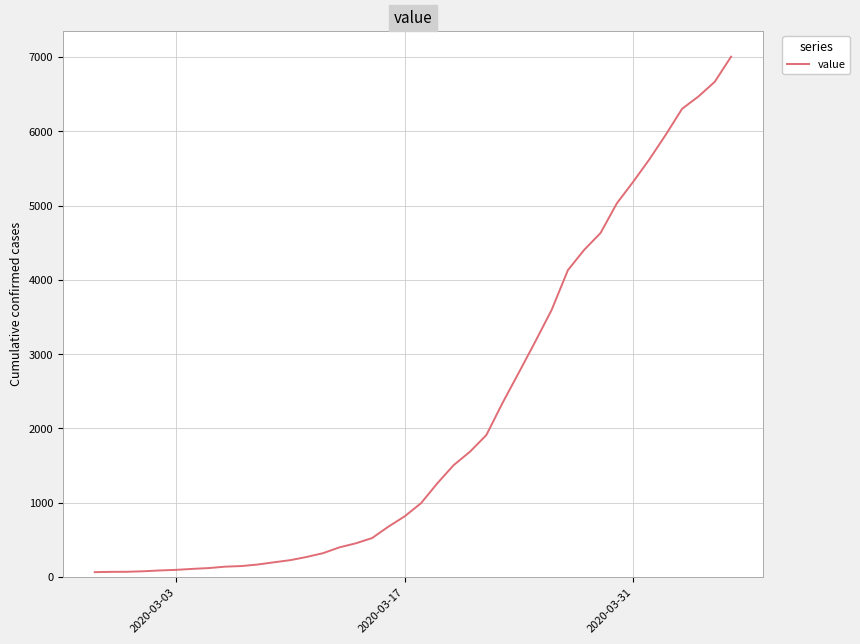

What is the difference between the maximum and minimum values?

6940